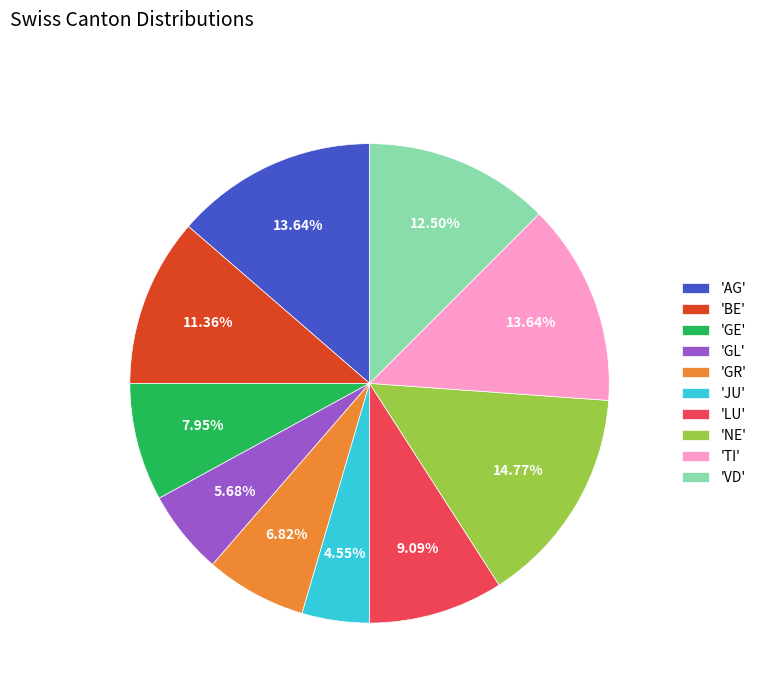

How many segments does this pie chart have?

10